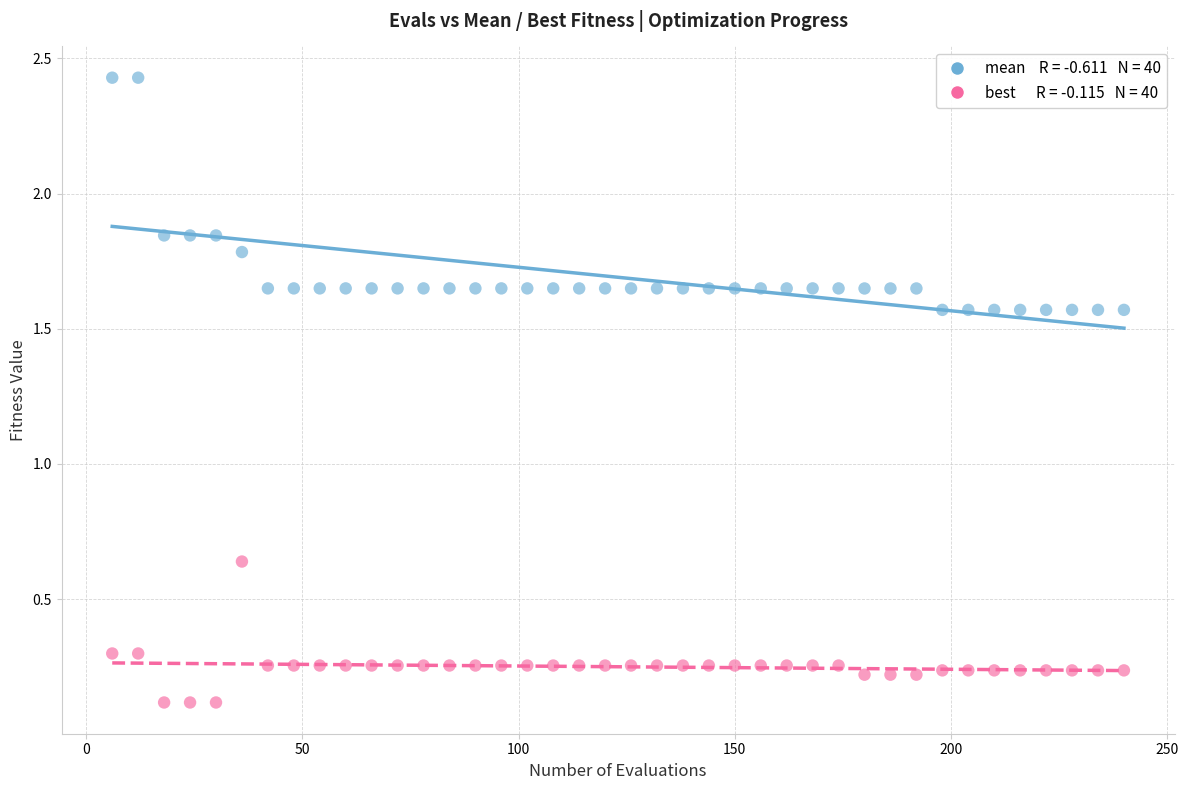

Across all data points, what is the range of Y values (max minus min)?

2.3